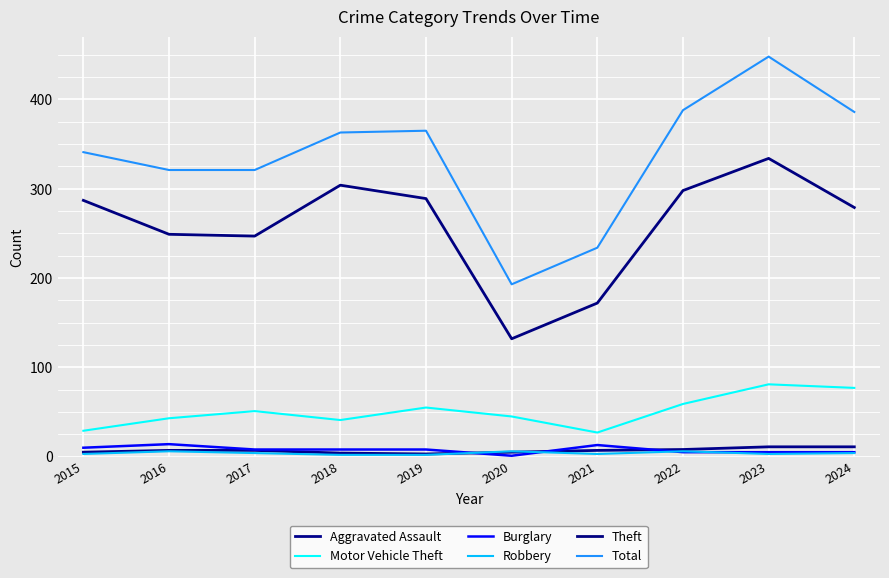

Reading right to left, list all the values displayed in this chart.

Aggravated Assault: 2024=11	2023=11	2022=8	2021=7	2020=5	2019=3	2018=4	2017=7	2016=7	2015=5
Motor Vehicle Theft: 2024=77	2023=81	2022=59	2021=27	2020=45	2019=55	2018=41	2017=51	2016=43	2015=29
Burglary: 2024=5	2023=5	2022=5	2021=13	2020=1	2019=8	2018=8	2017=8	2016=14	2015=10
Robbery: 2024=4	2023=3	2022=6	2021=3	2020=6	2019=2	2018=2	2017=4	2016=6	2015=3
Theft: 2024=279	2023=334	2022=298	2021=172	2020=132	2019=289	2018=304	2017=247	2016=249	2015=287
Total: 2024=386	2023=448	2022=388	2021=234	2020=193	2019=365	2018=363	2017=321	2016=321	2015=341